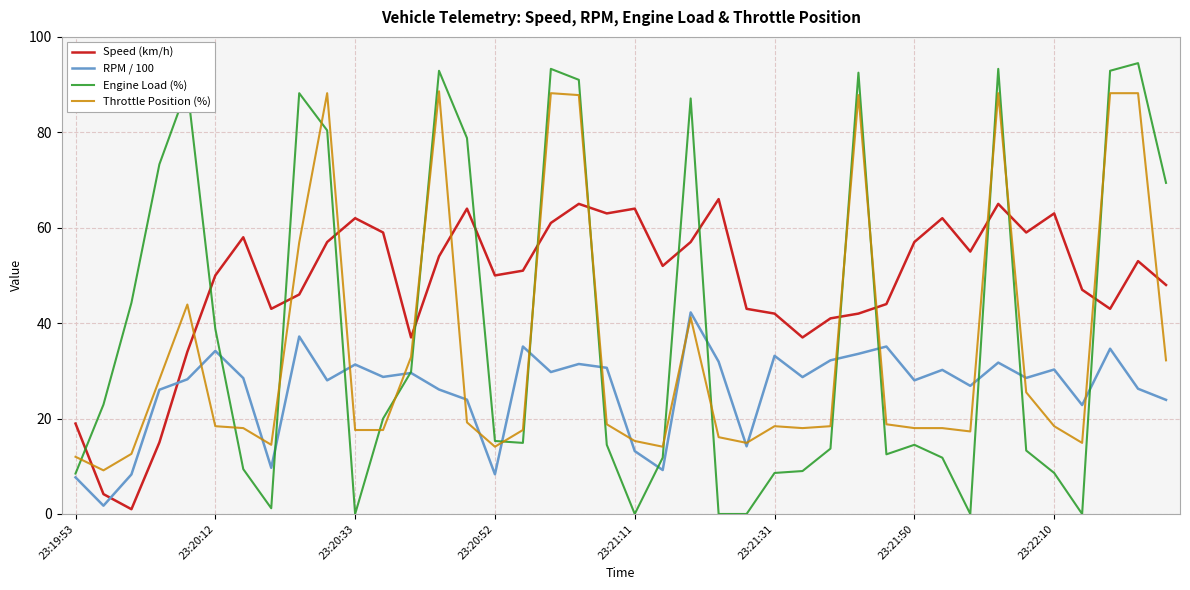

What is the minimum value for Speed (km/h)?

1.0